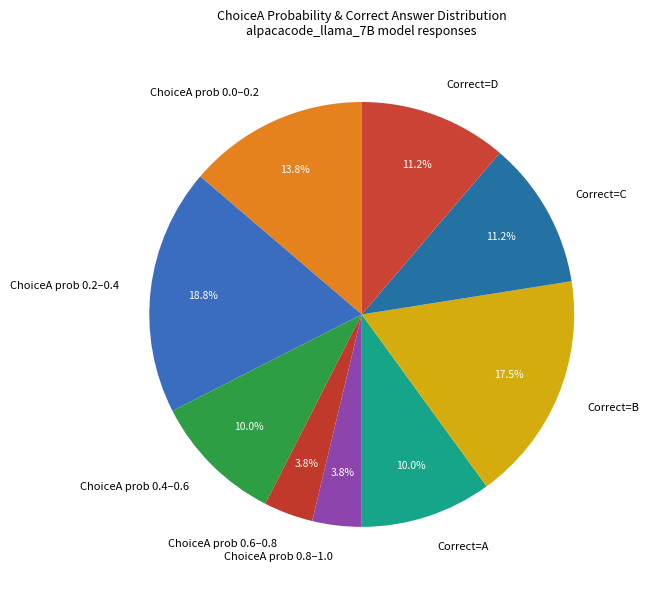

Between ChoiceA prob 0.2–0.4 and Correct=B, which is larger?

ChoiceA prob 0.2–0.4